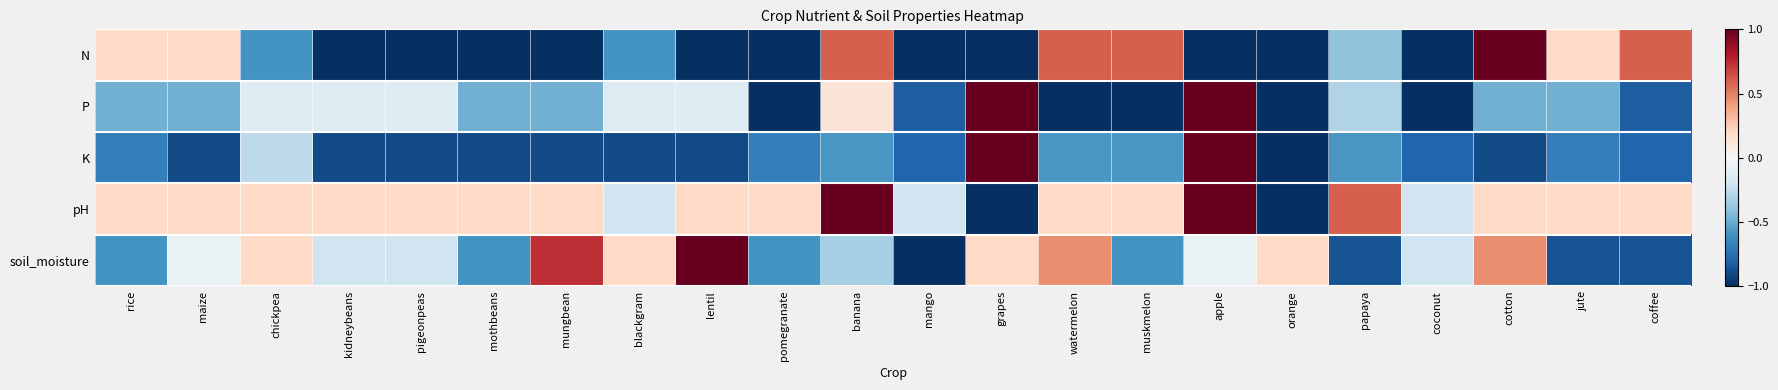

Count the number of data series in this chart.

5